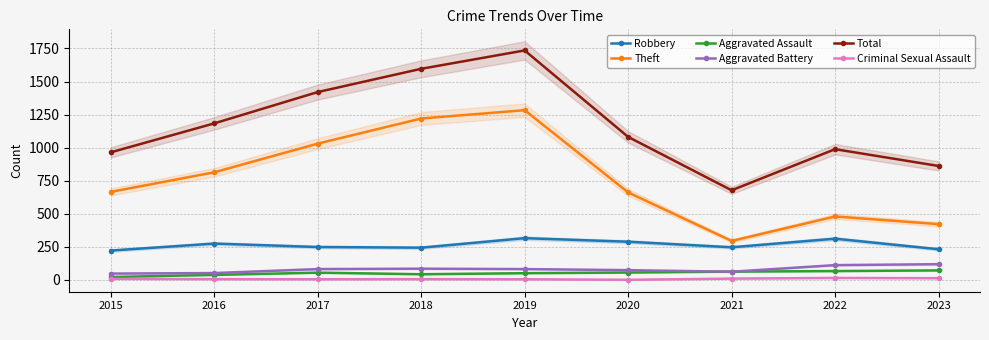

Between 2016 and 2022, which series saw the biggest shift?

Theft